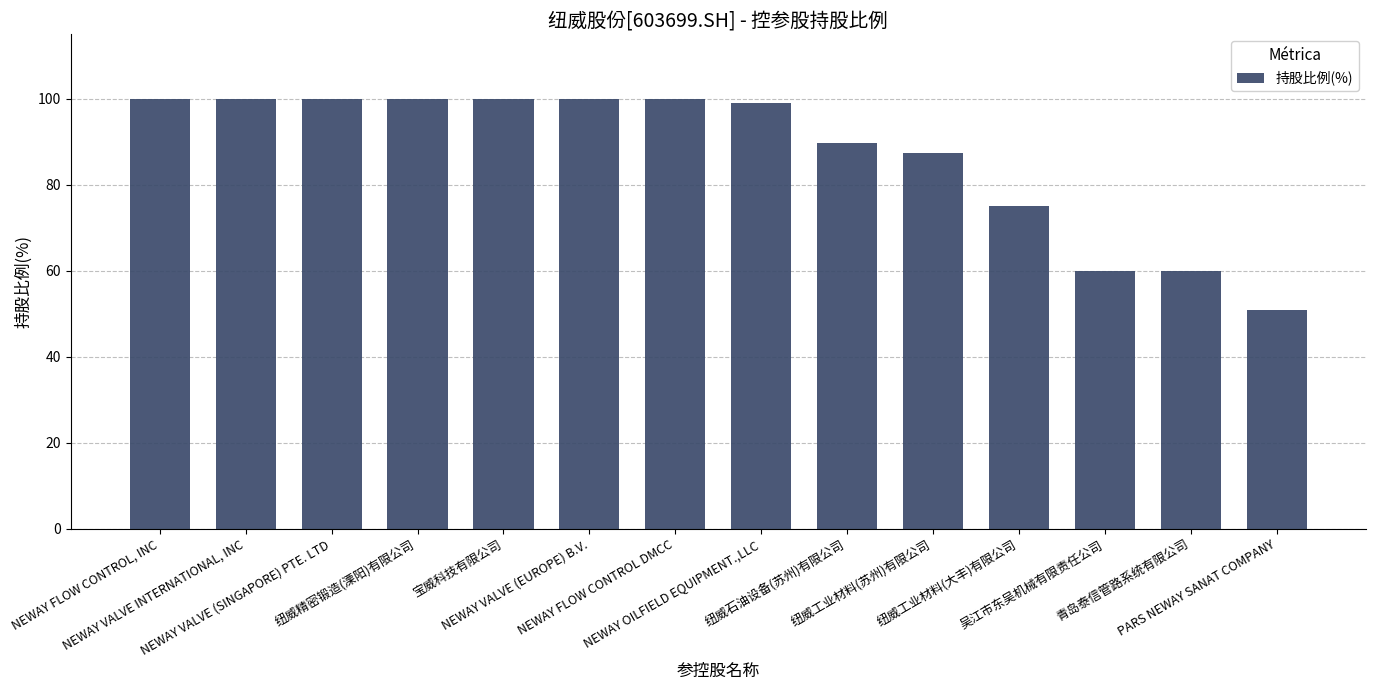

How many data points are less than 100?

7